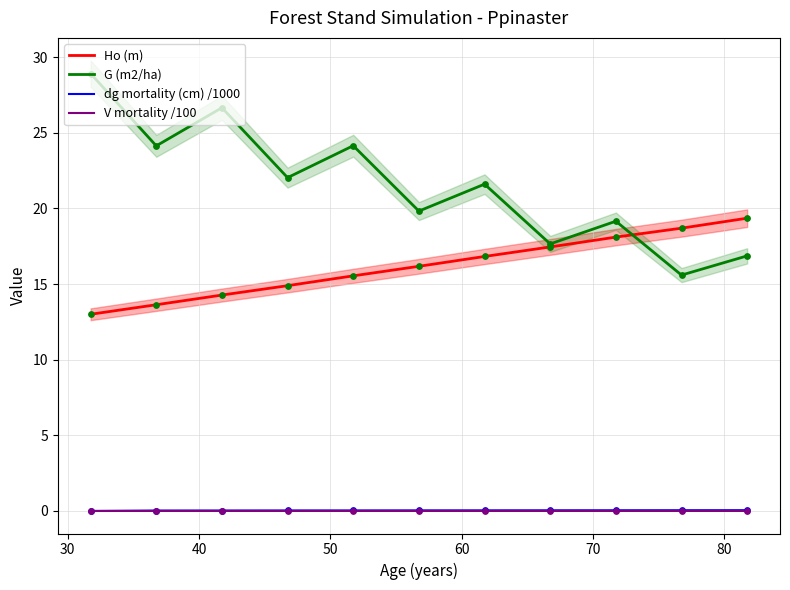

Which series contains the highest Y value?

G (m2/ha)